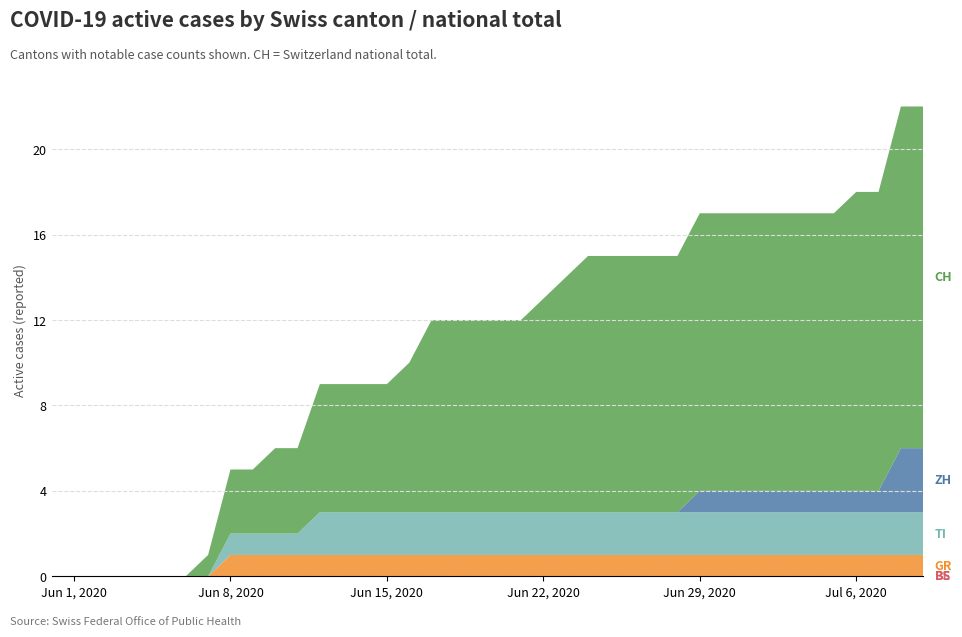

Reading left to right, list all the values displayed in this chart.

BE: 2020-05-31=0	2020-06-01=0	2020-06-02=0	2020-06-03=0	2020-06-04=0	2020-06-05=0	2020-06-06=0	2020-06-07=0	2020-06-08=0	2020-06-09=0	2020-06-10=0	2020-06-11=0	2020-06-12=0	2020-06-13=0	2020-06-14=0	2020-06-15=0	2020-06-16=0	2020-06-17=0	2020-06-18=0	2020-06-19=0	2020-06-20=0	2020-06-21=0	2020-06-22=0	2020-06-23=0	2020-06-24=0	2020-06-25=0	2020-06-26=0	2020-06-27=0	2020-06-28=0	2020-06-29=0	2020-06-30=0	2020-07-01=0	2020-07-02=0	2020-07-03=0	2020-07-04=0	2020-07-05=0	2020-07-06=0	2020-07-07=0	2020-07-08=0	2020-07-09=0
BS: 2020-05-31=0	2020-06-01=0	2020-06-02=0	2020-06-03=0	2020-06-04=0	2020-06-05=0	2020-06-06=0	2020-06-07=0	2020-06-08=0	2020-06-09=0	2020-06-10=0	2020-06-11=0	2020-06-12=0	2020-06-13=0	2020-06-14=0	2020-06-15=0	2020-06-16=0	2020-06-17=0	2020-06-18=0	2020-06-19=0	2020-06-20=0	2020-06-21=0	2020-06-22=0	2020-06-23=0	2020-06-24=0	2020-06-25=0	2020-06-26=0	2020-06-27=0	2020-06-28=0	2020-06-29=0	2020-06-30=0	2020-07-01=0	2020-07-02=0	2020-07-03=0	2020-07-04=0	2020-07-05=0	2020-07-06=0	2020-07-07=0	2020-07-08=0	2020-07-09=0
GR: 2020-05-31=0	2020-06-01=0	2020-06-02=0	2020-06-03=0	2020-06-04=0	2020-06-05=0	2020-06-06=0	2020-06-07=0	2020-06-08=1	2020-06-09=1	2020-06-10=1	2020-06-11=1	2020-06-12=1	2020-06-13=1	2020-06-14=1	2020-06-15=1	2020-06-16=1	2020-06-17=1	2020-06-18=1	2020-06-19=1	2020-06-20=1	2020-06-21=1	2020-06-22=1	2020-06-23=1	2020-06-24=1	2020-06-25=1	2020-06-26=1	2020-06-27=1	2020-06-28=1	2020-06-29=1	2020-06-30=1	2020-07-01=1	2020-07-02=1	2020-07-03=1	2020-07-04=1	2020-07-05=1	2020-07-06=1	2020-07-07=1	2020-07-08=1	2020-07-09=1
TI: 2020-05-31=0	2020-06-01=0	2020-06-02=0	2020-06-03=0	2020-06-04=0	2020-06-05=0	2020-06-06=0	2020-06-07=0	2020-06-08=1	2020-06-09=1	2020-06-10=1	2020-06-11=1	2020-06-12=2	2020-06-13=2	2020-06-14=2	2020-06-15=2	2020-06-16=2	2020-06-17=2	2020-06-18=2	2020-06-19=2	2020-06-20=2	2020-06-21=2	2020-06-22=2	2020-06-23=2	2020-06-24=2	2020-06-25=2	2020-06-26=2	2020-06-27=2	2020-06-28=2	2020-06-29=2	2020-06-30=2	2020-07-01=2	2020-07-02=2	2020-07-03=2	2020-07-04=2	2020-07-05=2	2020-07-06=2	2020-07-07=2	2020-07-08=2	2020-07-09=2
ZH: 2020-05-31=0	2020-06-01=0	2020-06-02=0	2020-06-03=0	2020-06-04=0	2020-06-05=0	2020-06-06=0	2020-06-07=0	2020-06-08=0	2020-06-09=0	2020-06-10=0	2020-06-11=0	2020-06-12=0	2020-06-13=0	2020-06-14=0	2020-06-15=0	2020-06-16=0	2020-06-17=0	2020-06-18=0	2020-06-19=0	2020-06-20=0	2020-06-21=0	2020-06-22=0	2020-06-23=0	2020-06-24=0	2020-06-25=0	2020-06-26=0	2020-06-27=0	2020-06-28=0	2020-06-29=1	2020-06-30=1	2020-07-01=1	2020-07-02=1	2020-07-03=1	2020-07-04=1	2020-07-05=1	2020-07-06=1	2020-07-07=1	2020-07-08=3	2020-07-09=3
CH: 2020-05-31=0	2020-06-01=0	2020-06-02=0	2020-06-03=0	2020-06-04=0	2020-06-05=0	2020-06-06=0	2020-06-07=1	2020-06-08=3	2020-06-09=3	2020-06-10=4	2020-06-11=4	2020-06-12=6	2020-06-13=6	2020-06-14=6	2020-06-15=6	2020-06-16=7	2020-06-17=9	2020-06-18=9	2020-06-19=9	2020-06-20=9	2020-06-21=9	2020-06-22=10	2020-06-23=11	2020-06-24=12	2020-06-25=12	2020-06-26=12	2020-06-27=12	2020-06-28=12	2020-06-29=13	2020-06-30=13	2020-07-01=13	2020-07-02=13	2020-07-03=13	2020-07-04=13	2020-07-05=13	2020-07-06=14	2020-07-07=14	2020-07-08=16	2020-07-09=16